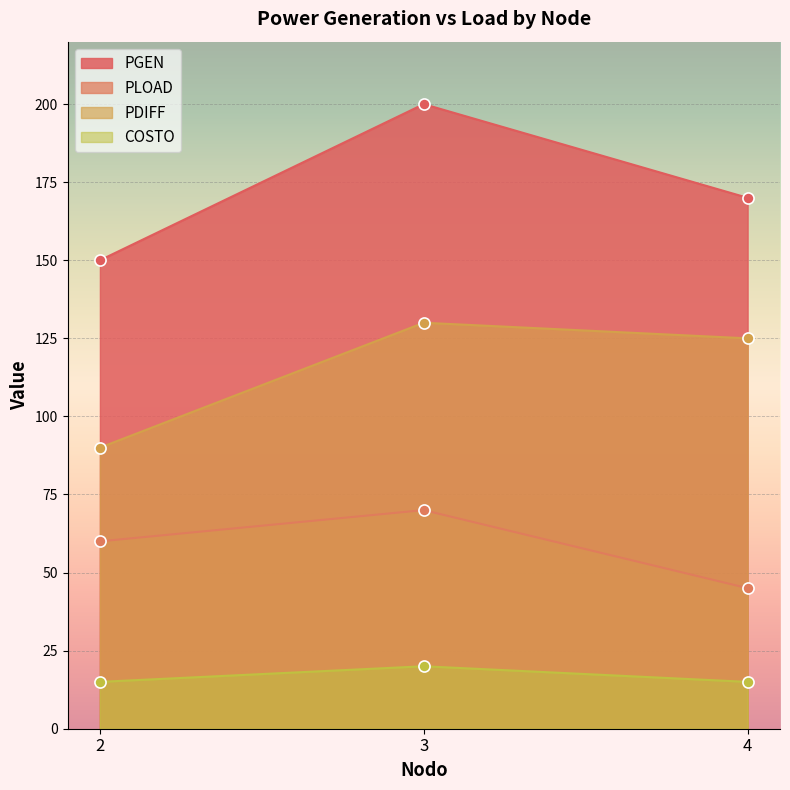

Which has a higher value, 3 or 2?

3